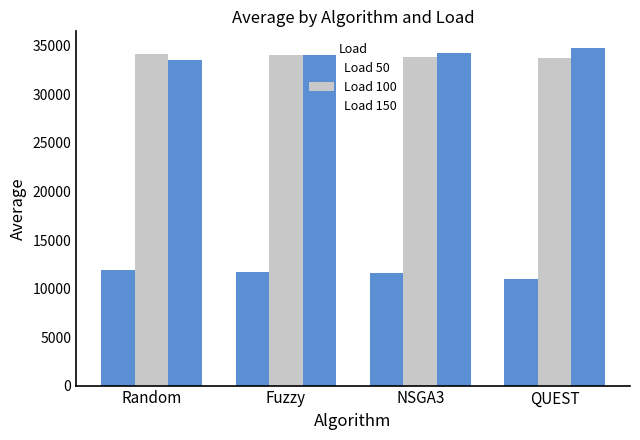

Does the chart contain stacked bars?

No